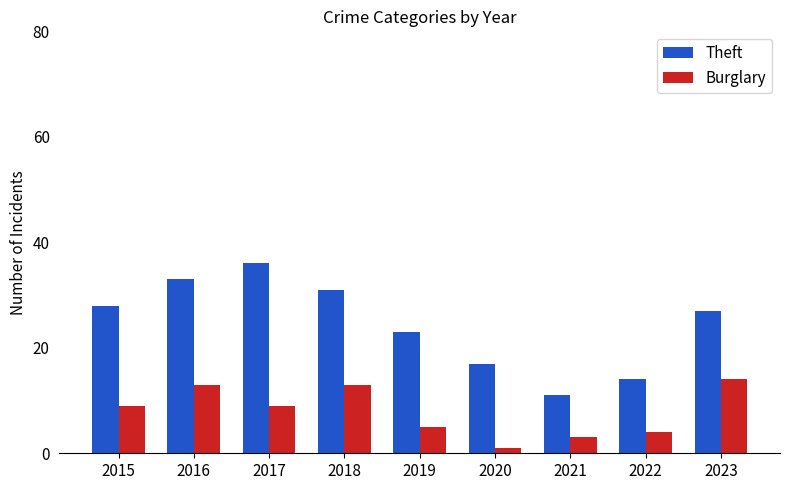

List the series in order of their peak value, highest first.

Theft, Burglary